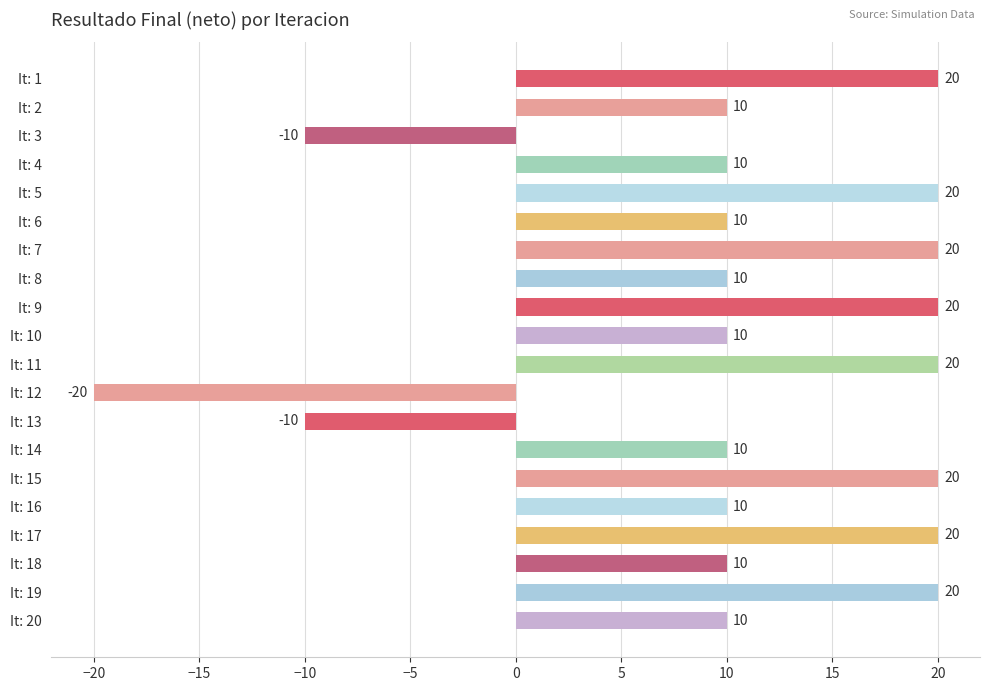

What is the change in value from It: 7 to It: 8?

-10